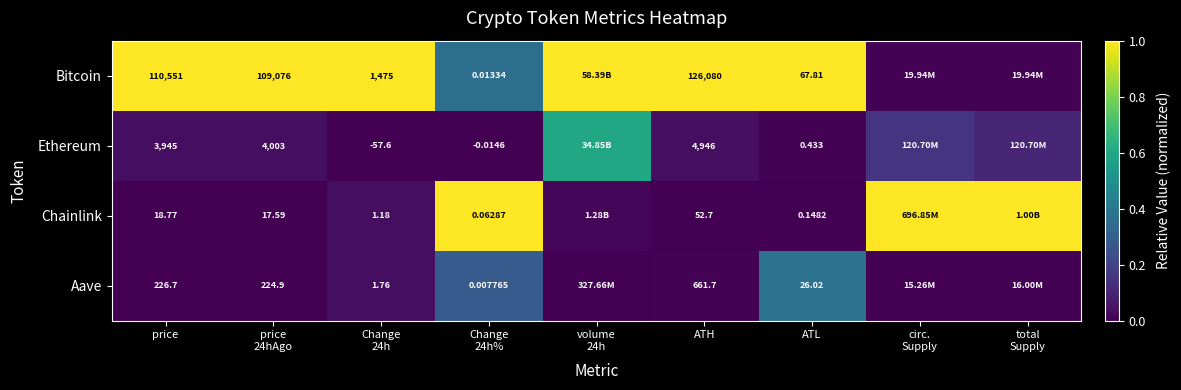

At which category does the chart reach its minimum across all series?

Change
24h